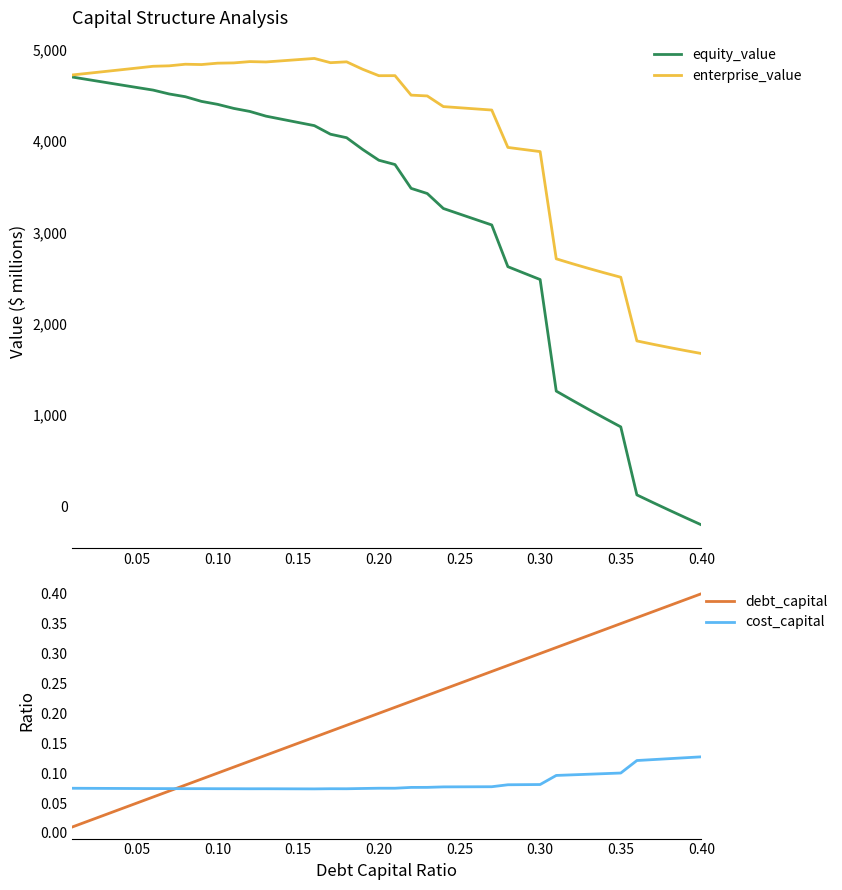

True or false: cost_capital and enterprise_value intersect in this chart.

False